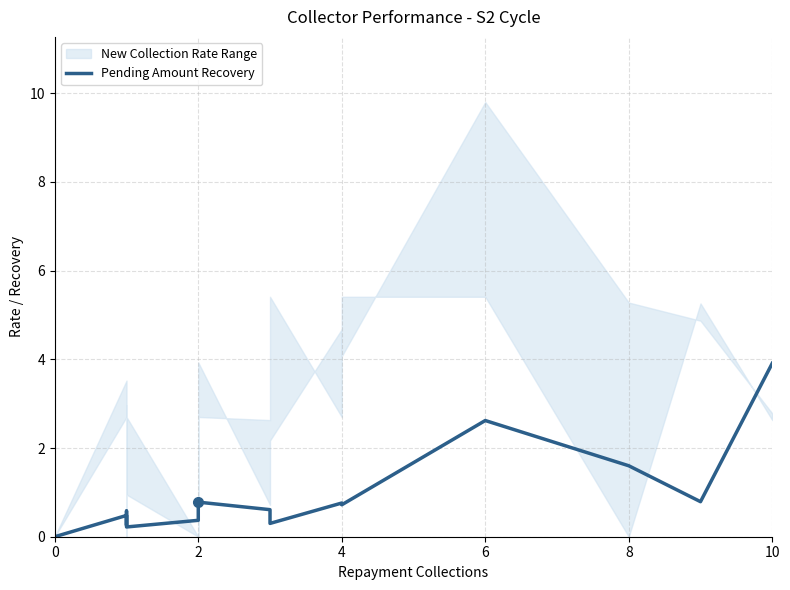

Reading left to right, list all the values displayed in this chart.

0.0	0.0	0.5	0.3	0.3	0.6	0.2	0.4	0.8	0.6	0.3	0.8	0.7	2.6	1.6	0.8	3.9